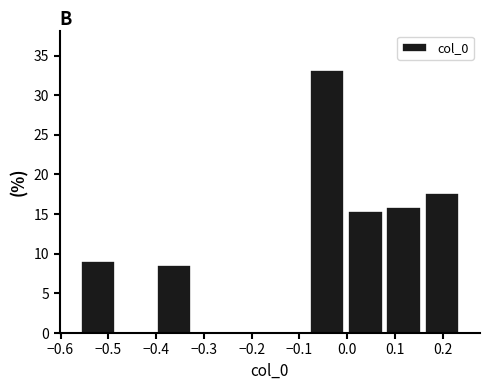

Which range on the x-axis has the tallest bar?

-0.08 to 0.00